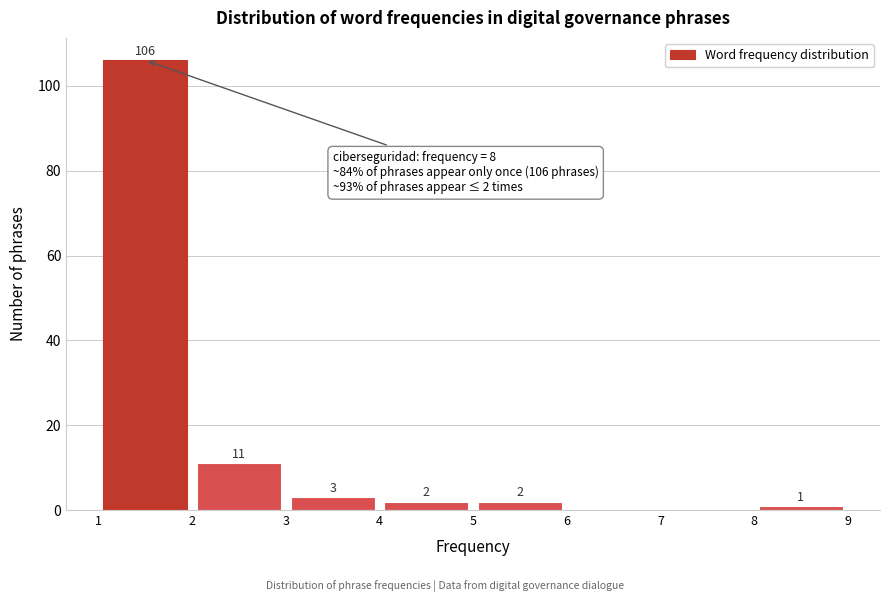

Which range on the x-axis has the tallest bar?

1 to 2